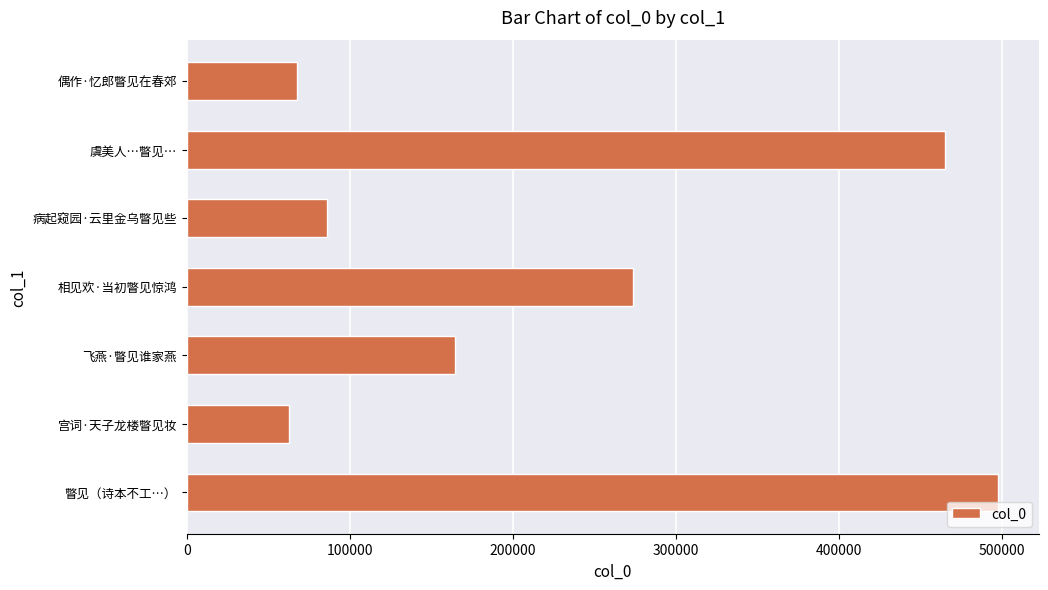

What is the sum of all values?

1617291